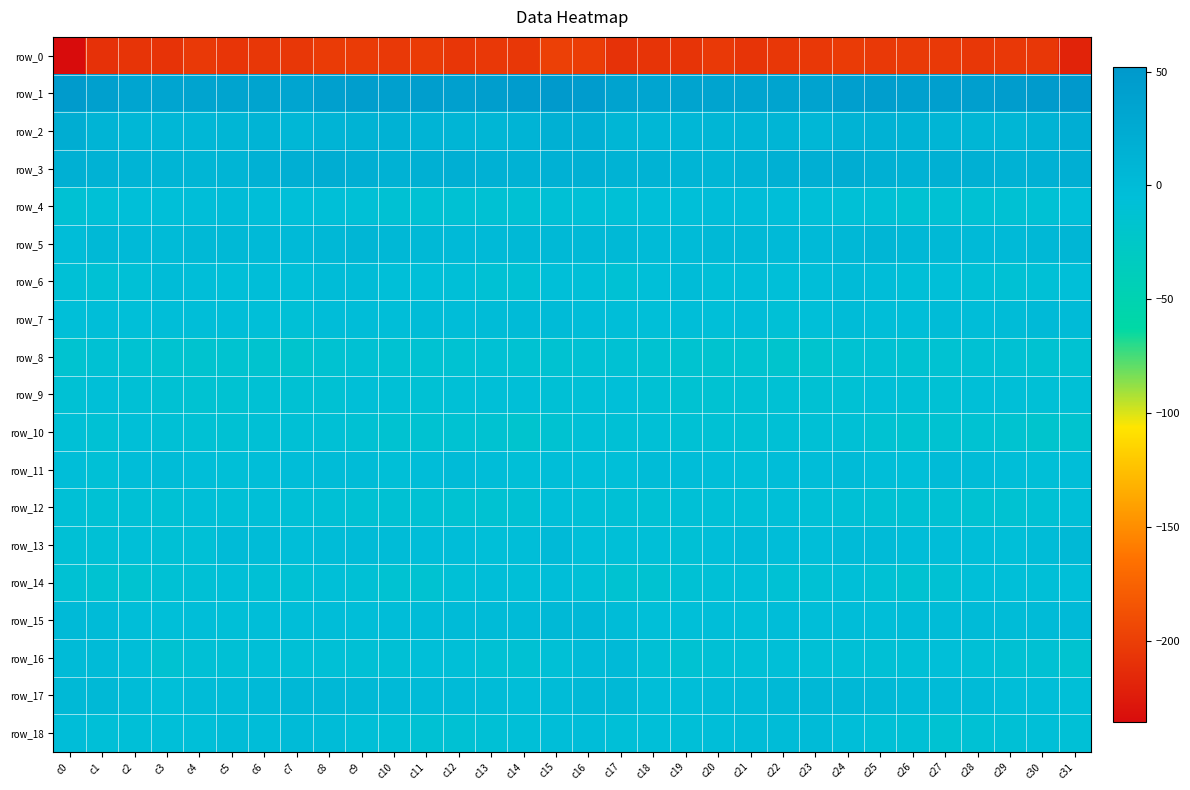

True or false: row_5 has a value of 1.7 at c30.

False